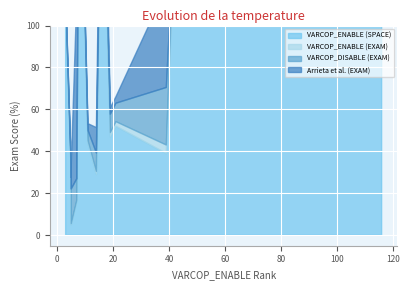

What are all the series names shown in the legend?

VARCOP_ENABLE (SPACE), VARCOP_ENABLE (EXAM), VARCOP_DISABLE (EXAM), Arrieta et al. (EXAM)